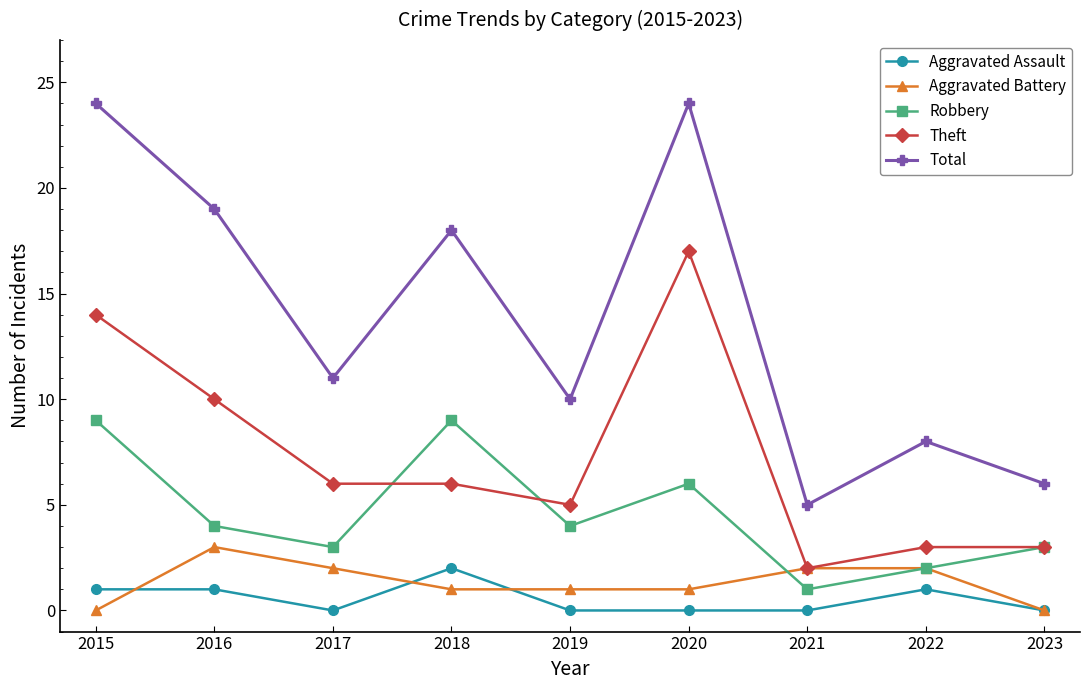

How many data points does each series have?

9